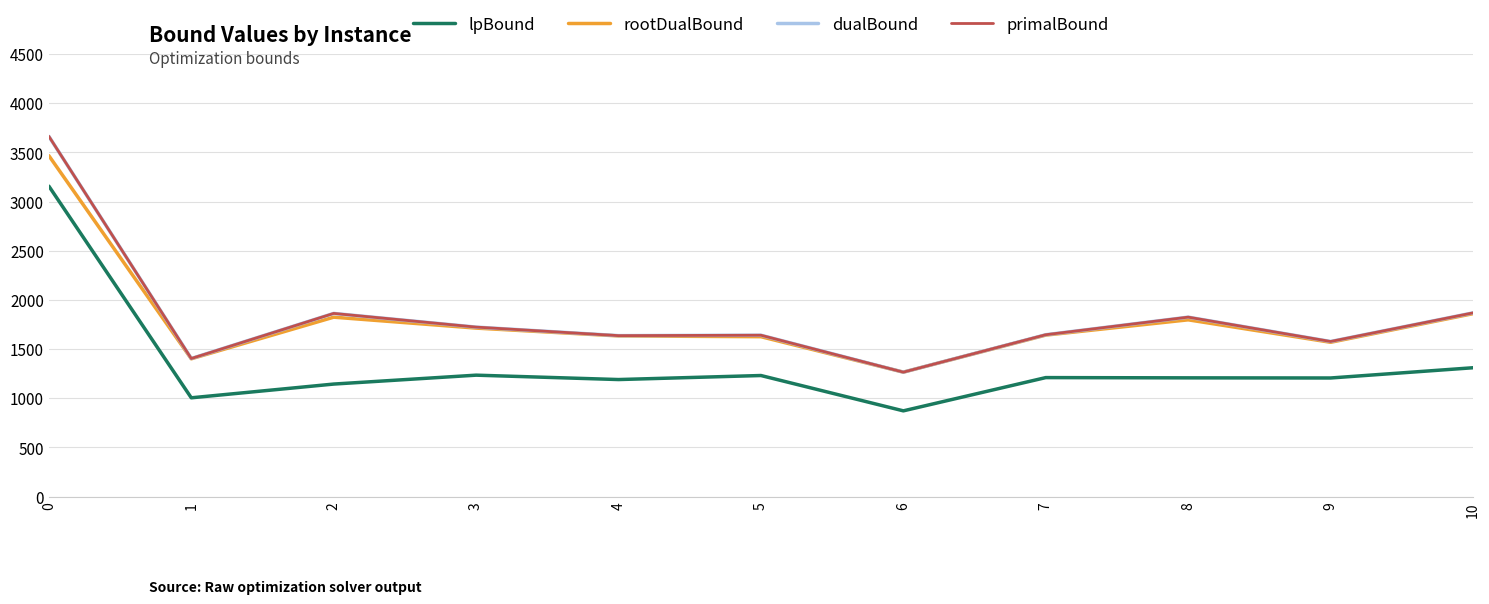

What is the difference between the highest and lowest values at 0?

506.6